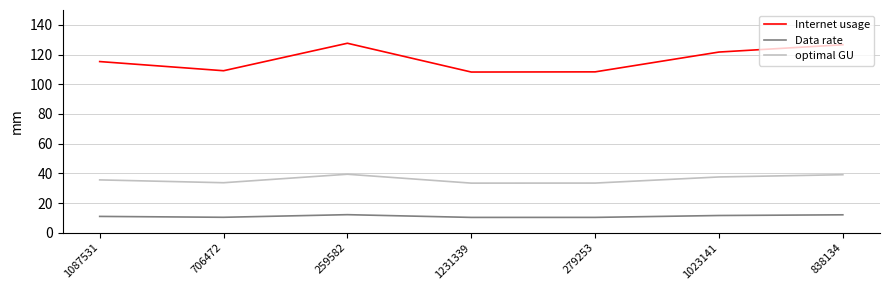

Which series changed the most between 1231339 and 1023141?

Internet usage